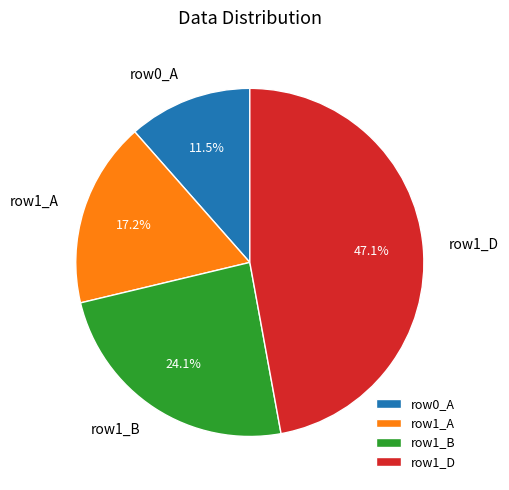

Do row0_A and row1_D together represent more than half of the pie?

Yes